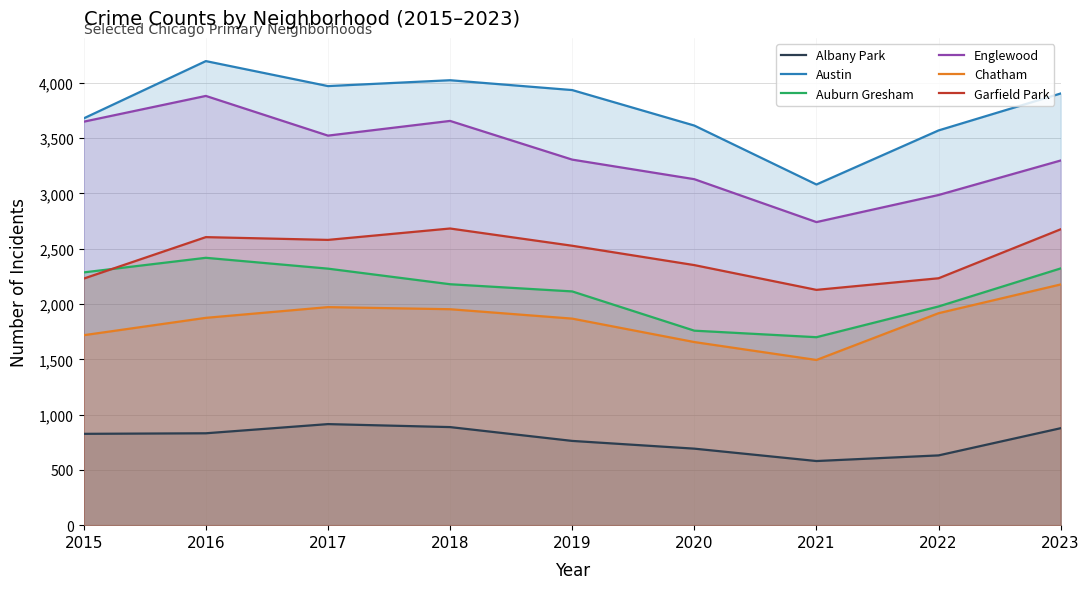

True or false: Austin and Albany Park intersect in this chart.

False